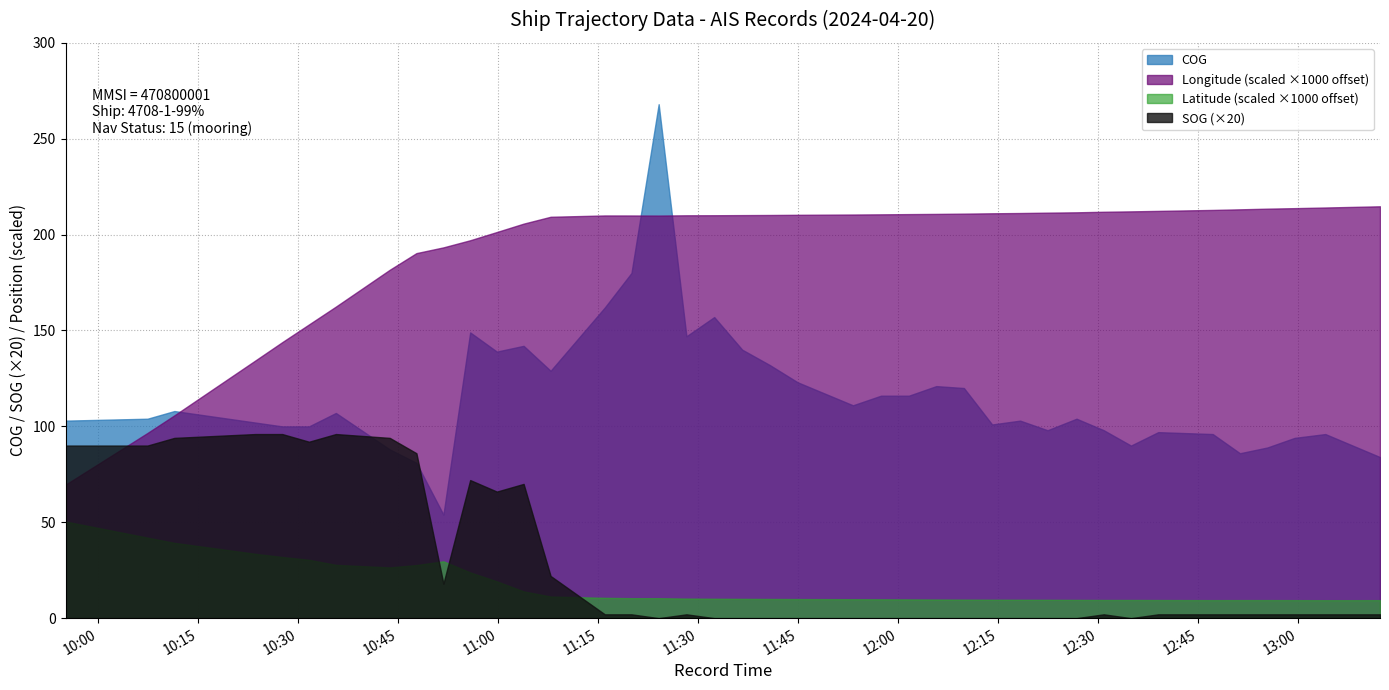

Is the value of Longitude at 10:27 greater than the value of SOG at 12:47?

Yes